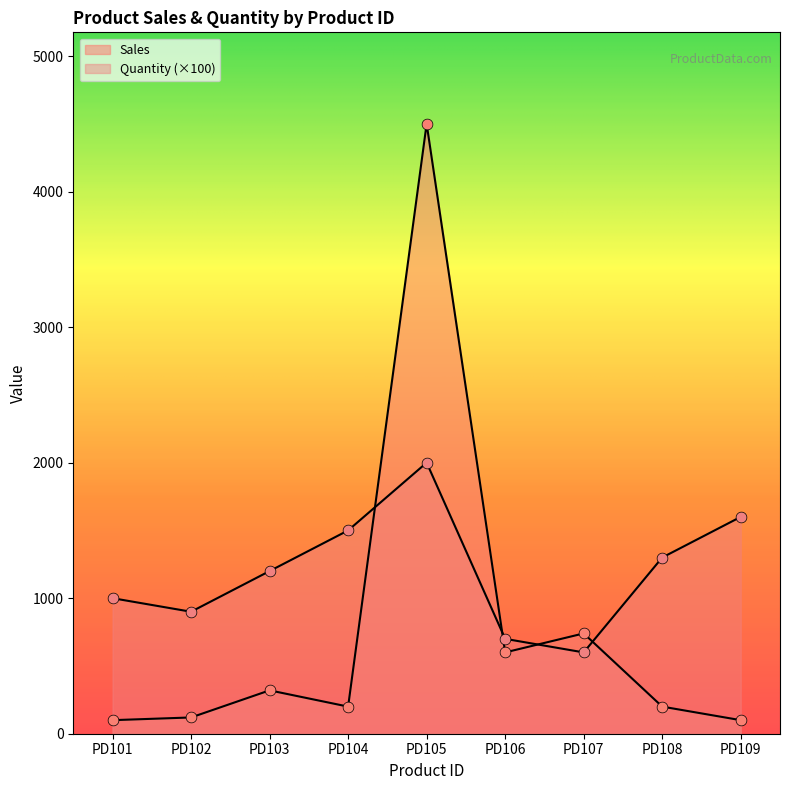

What are all the series names shown in the legend?

Sales, Quantity